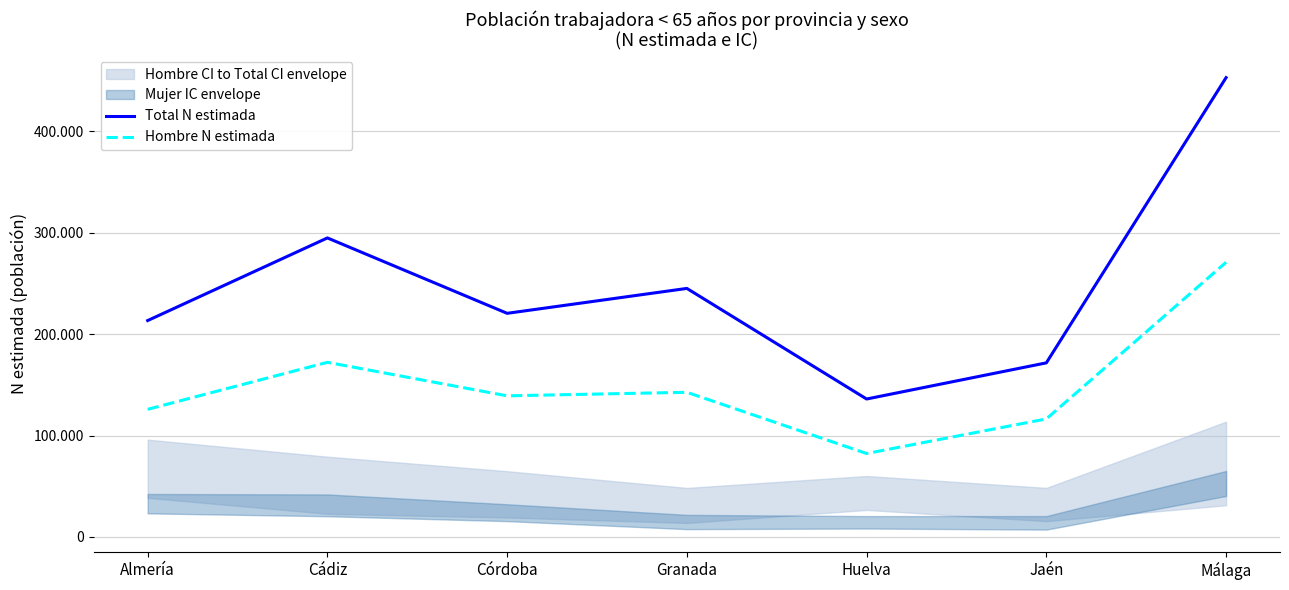

Which series has the largest range (max minus min)?

Total N estimada